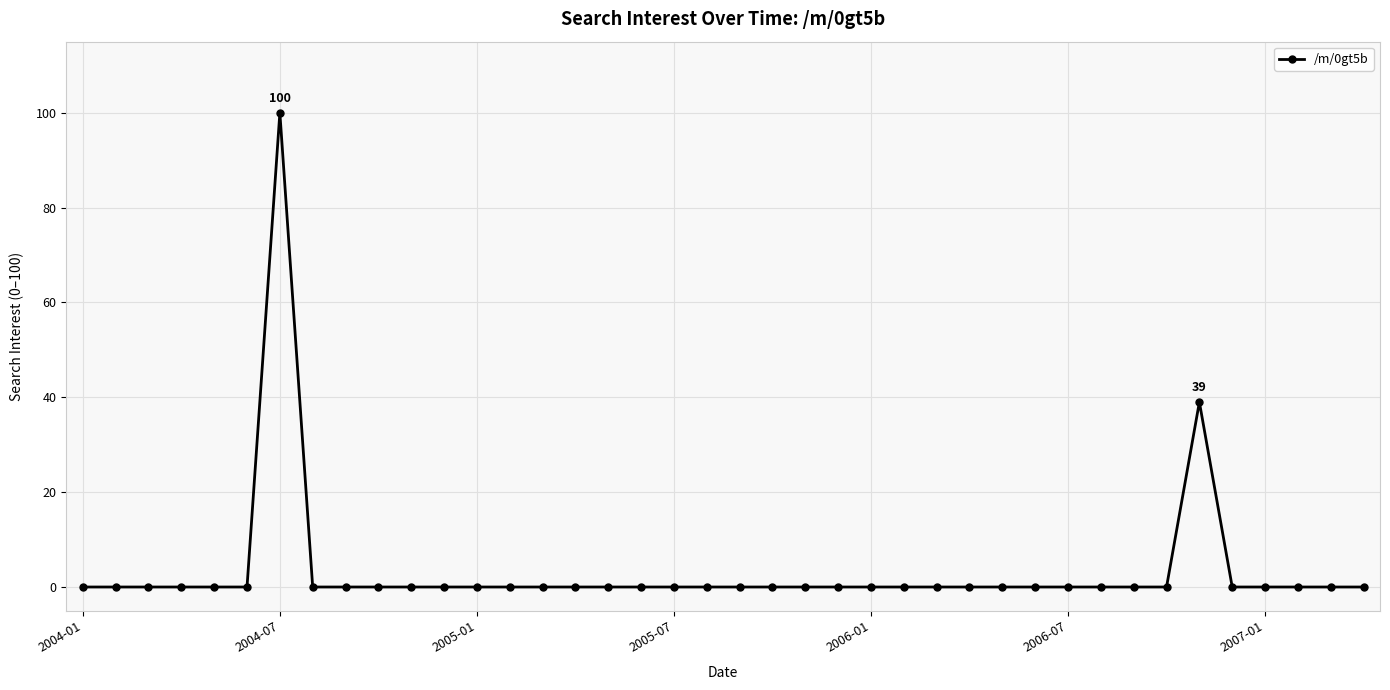

True or false: the data has more than 0 interior local peaks.

True